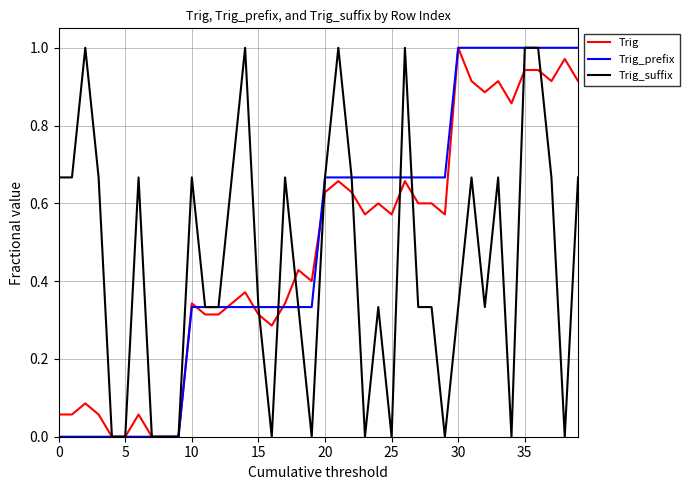

Does the chart have visible grid lines?

Yes